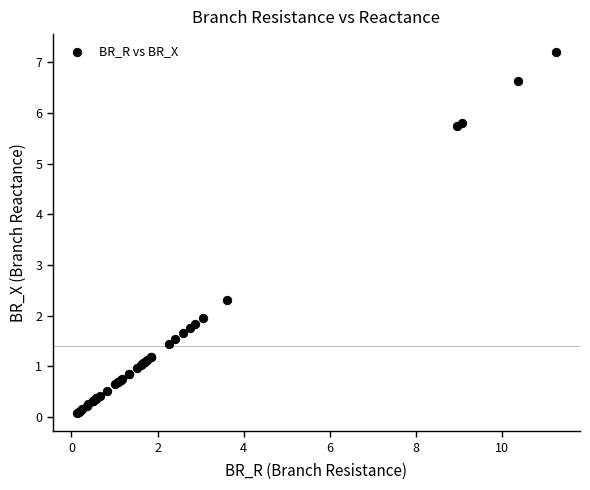

What Y value in the scatter plot is closest to 3?

2.3